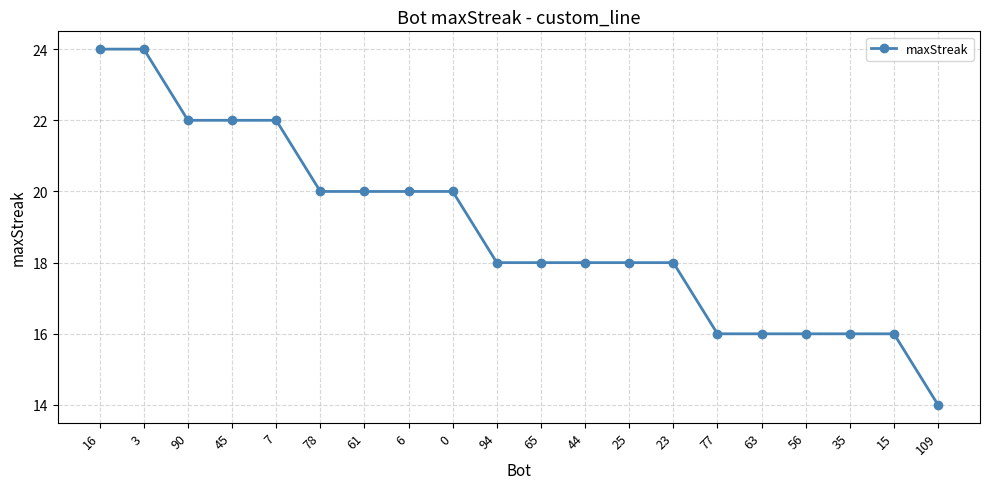

What is the sum of all values?

378